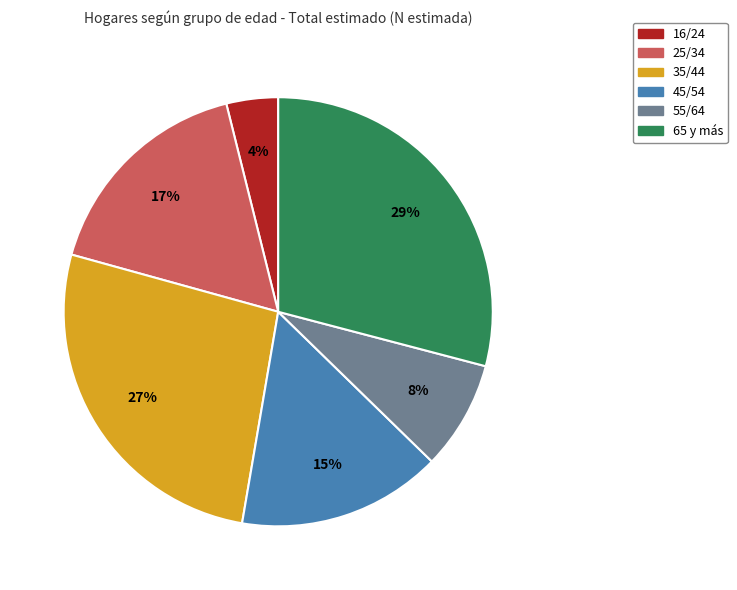

How many segments does this pie chart have?

6